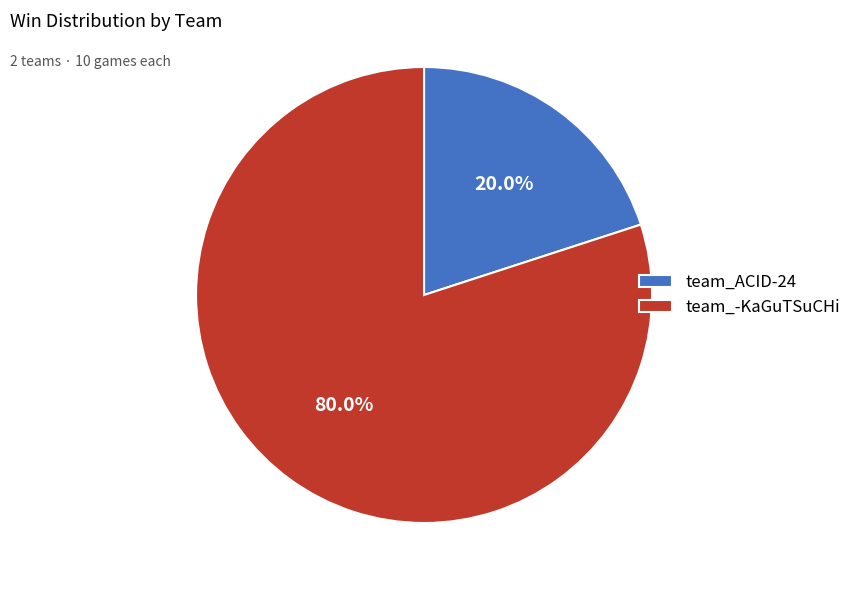

Does team_-KaGuTSuCHi account for over 50% of the chart?

Yes